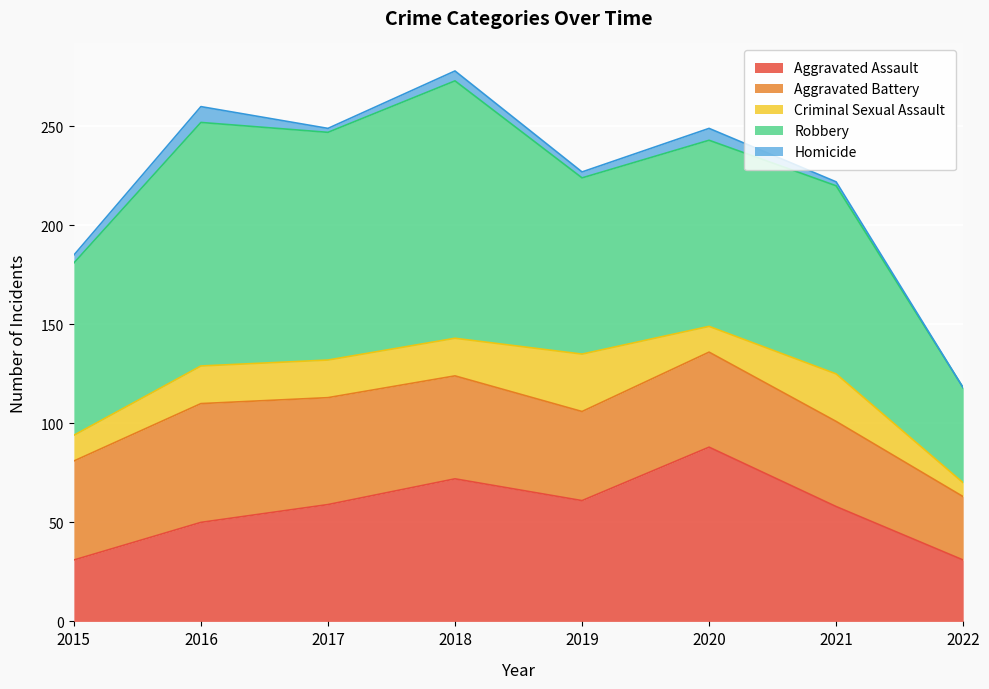

What is the value of the Criminal Sexual Assault point at the 3rd from the left?

19